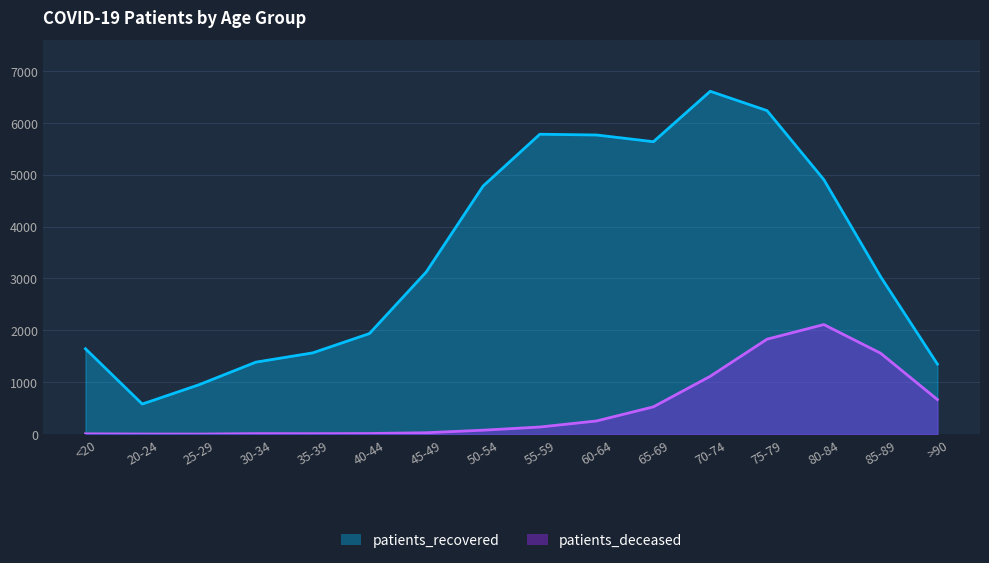

True or false: patients_deceased and patients_recovered intersect in this chart.

False